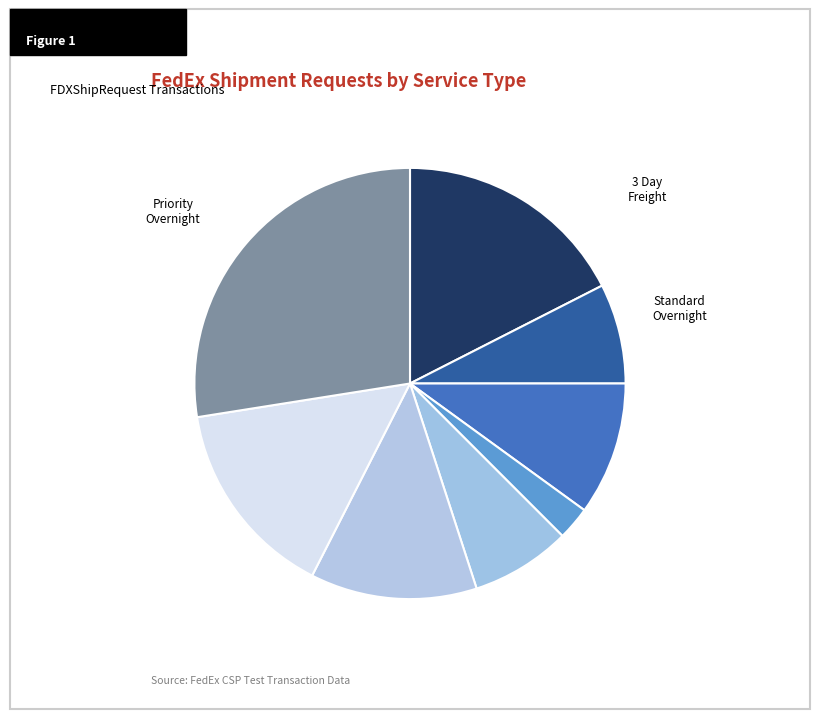

Count the number of slices in the pie.

8